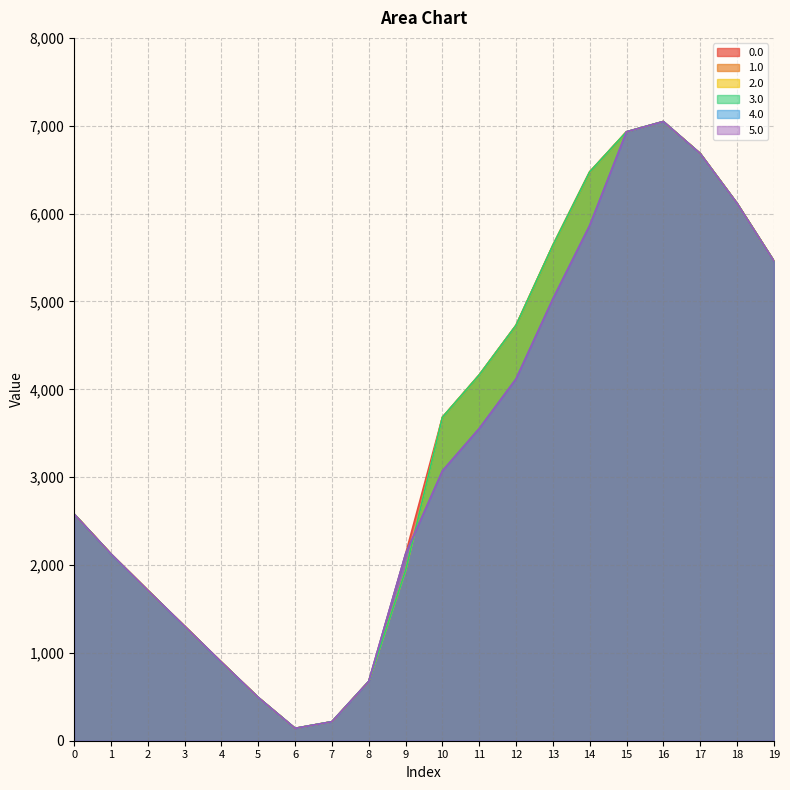

The 1.0 series shows 7632.6 at 19. True or false?

False